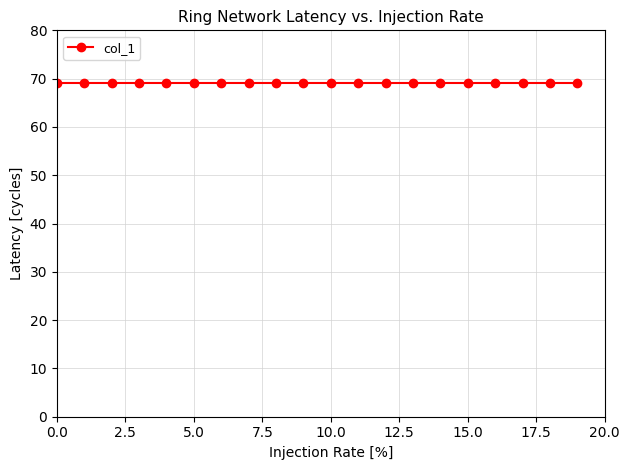

What is the value of the 12th point from the left?

69.1